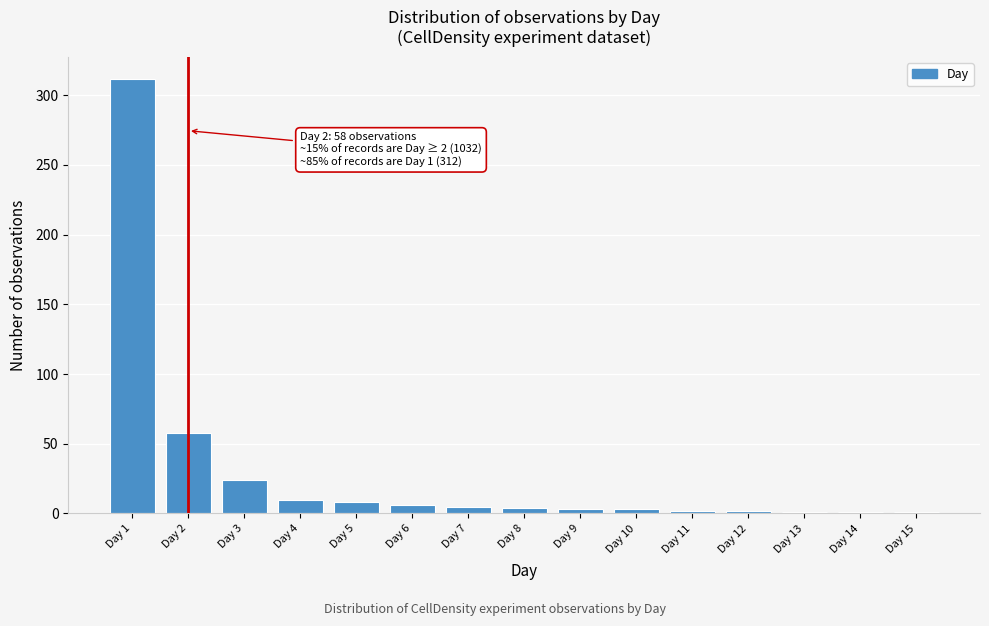

Where is the data nearest to the value 156?

Day 2